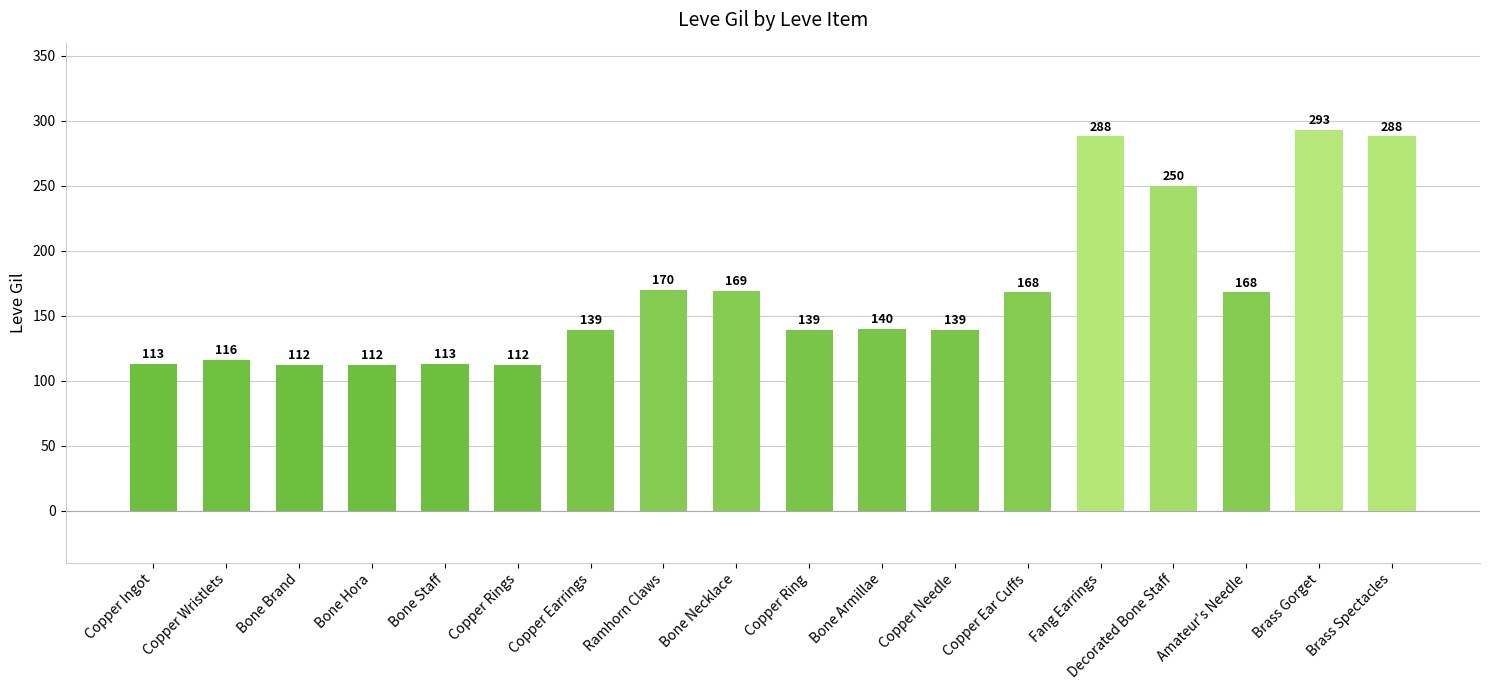

At which category does the chart reach its peak across all series?

Brass Gorget